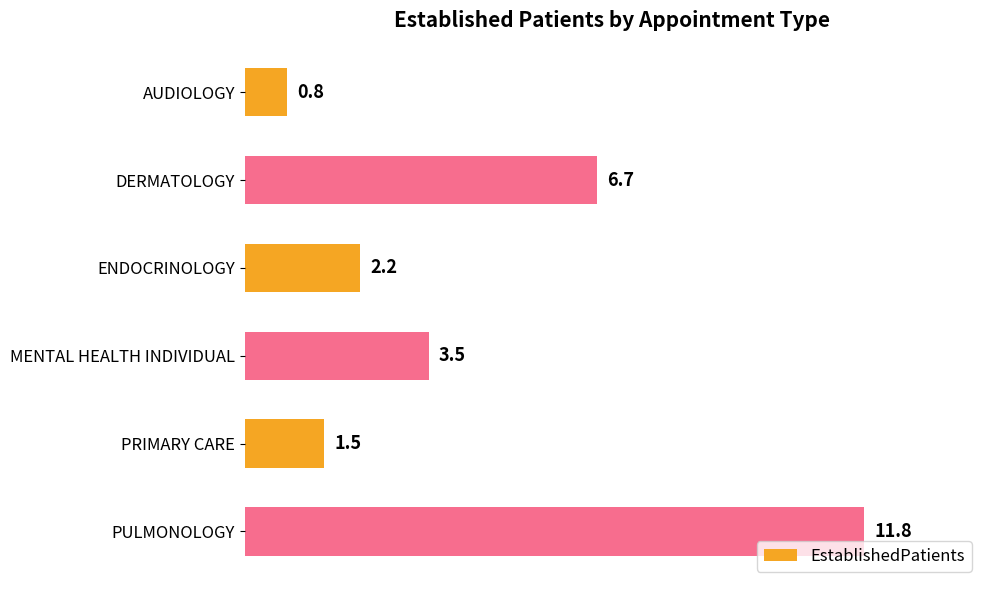

What is the approximate value at DERMATOLOGY?

6.7